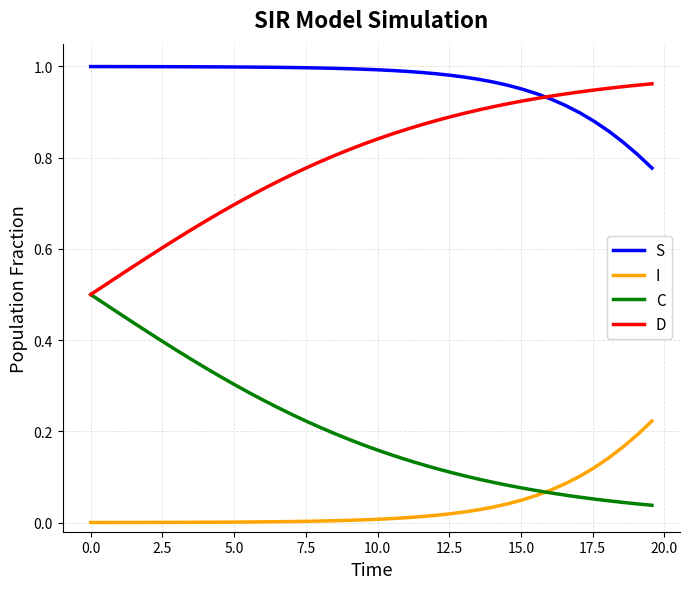

At how many categories does at least one series exceed 0?

40